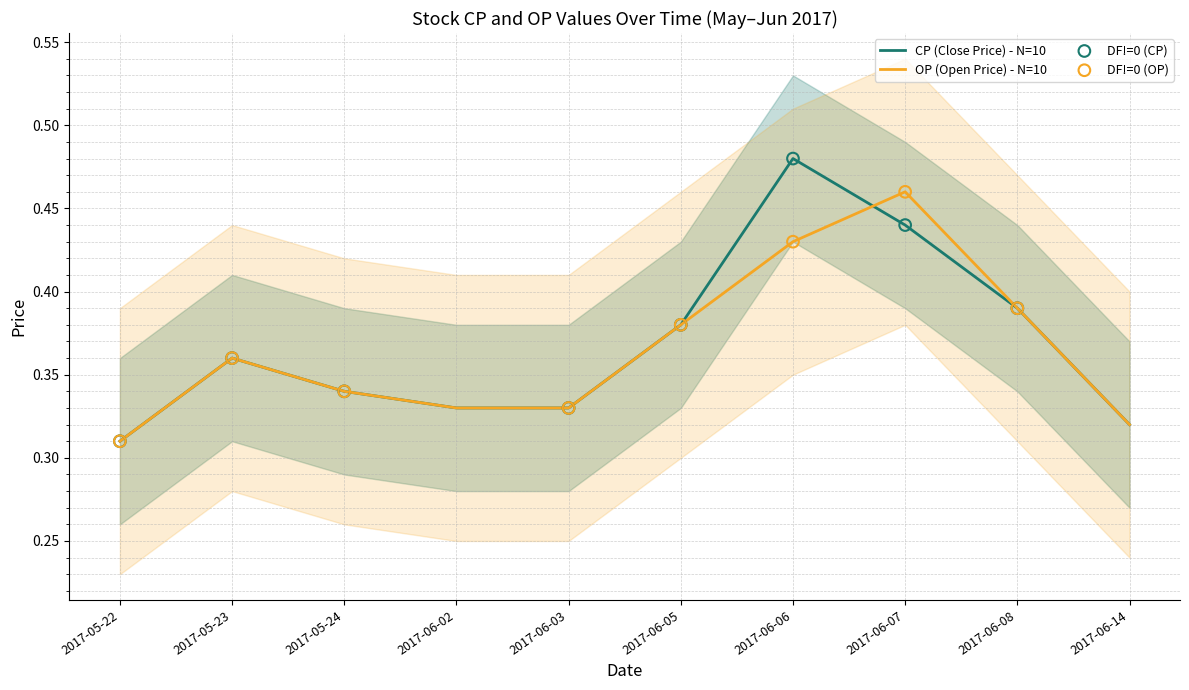

Which series contains the highest Y value?

CP